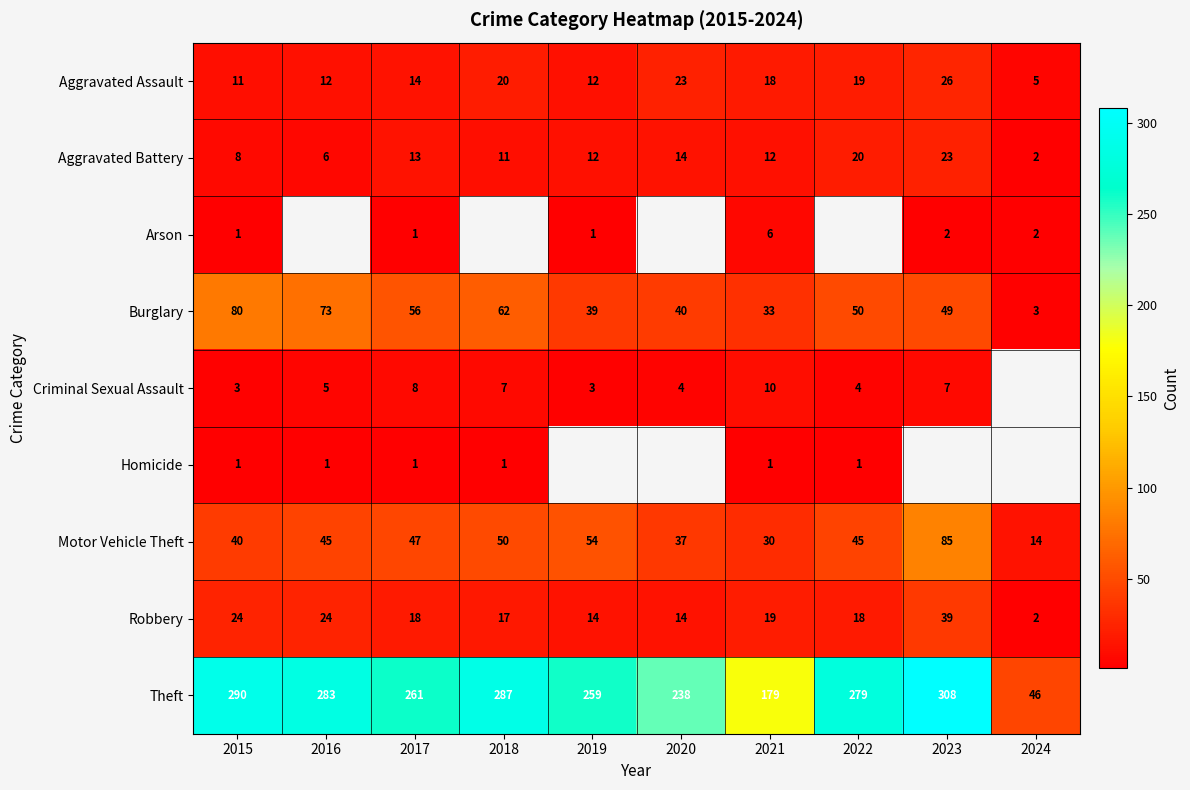

At 2021, list the series in order from largest to smallest.

Theft, Burglary, Motor Vehicle Theft, Robbery, Aggravated Assault, Aggravated Battery, Criminal Sexual Assault, Arson, Homicide